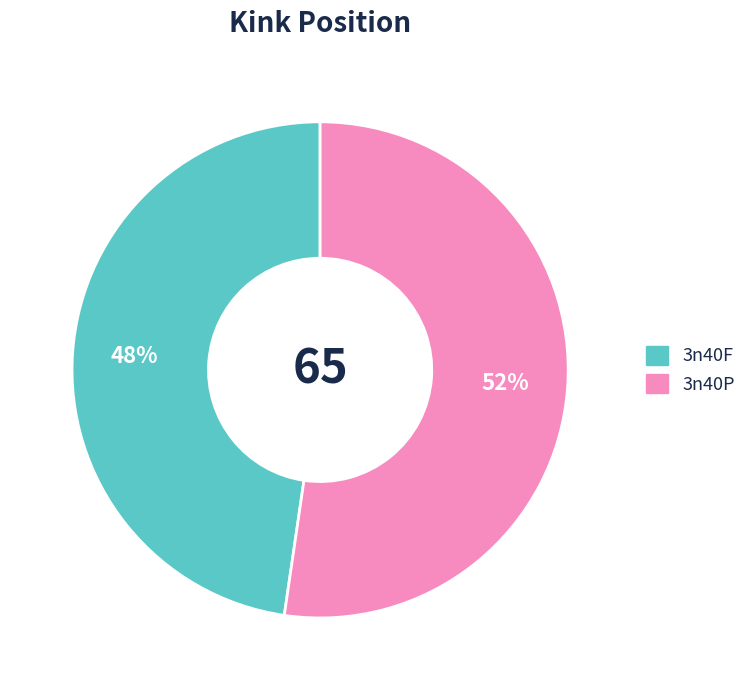

Is there a majority slice in this chart?

Yes